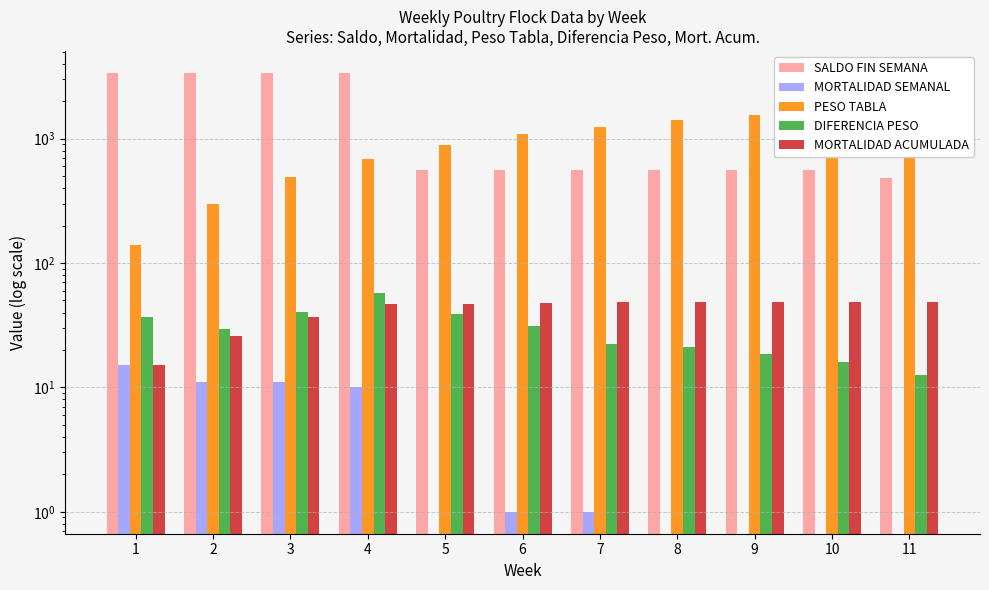

Which category has the highest value across all series?

1